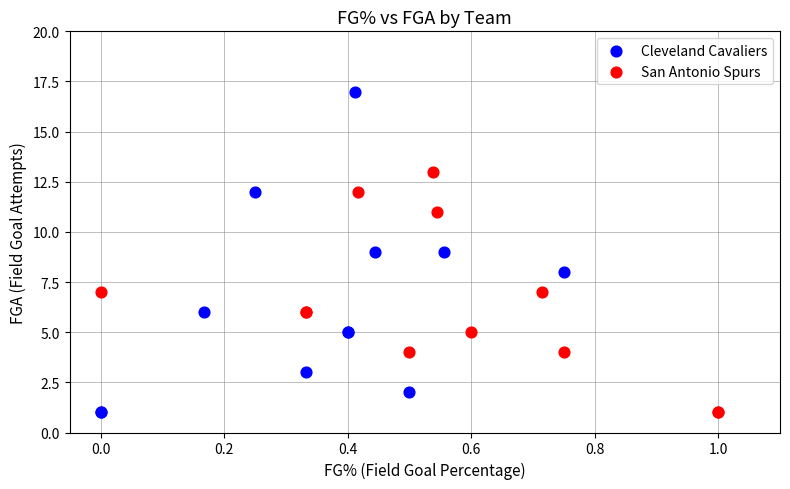

Which series has the largest Y range (max minus min)?

Cleveland Cavaliers